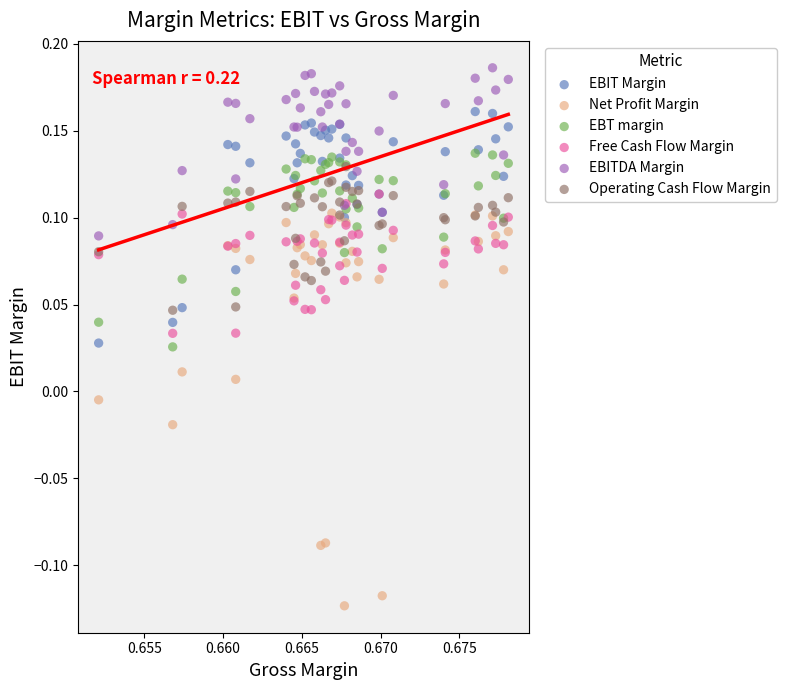

Which series reaches the maximum Y coordinate?

EBITDA Margin